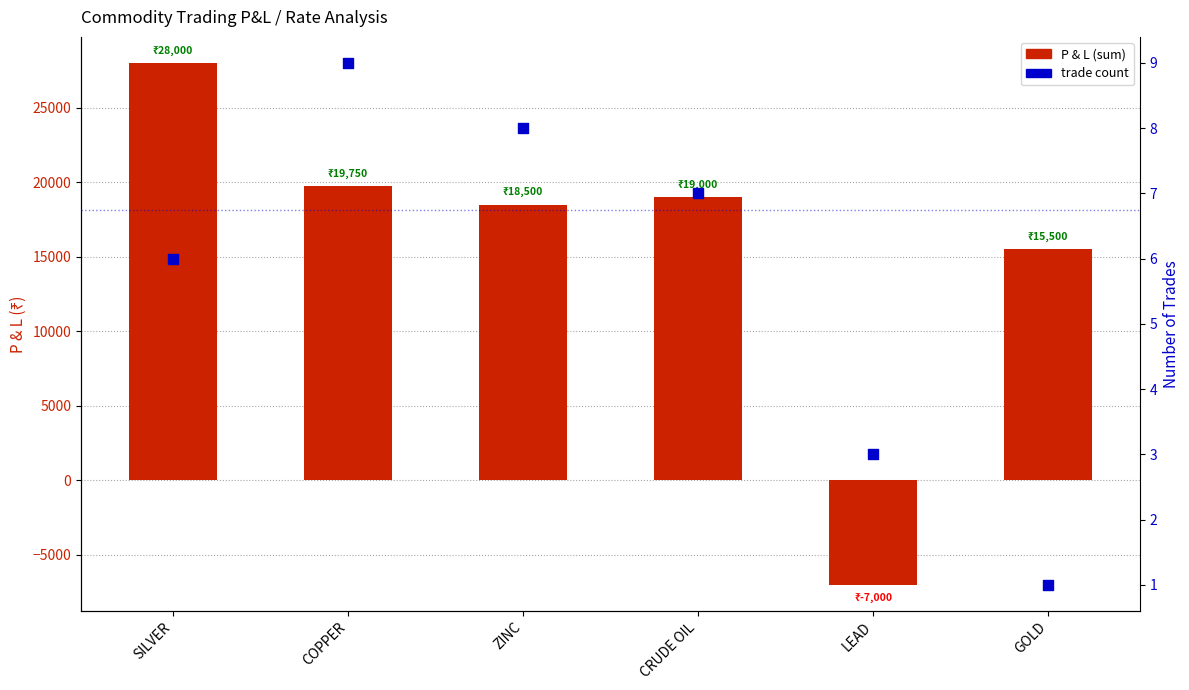

Which series has the widest spread of Y values?

P & L (sum)